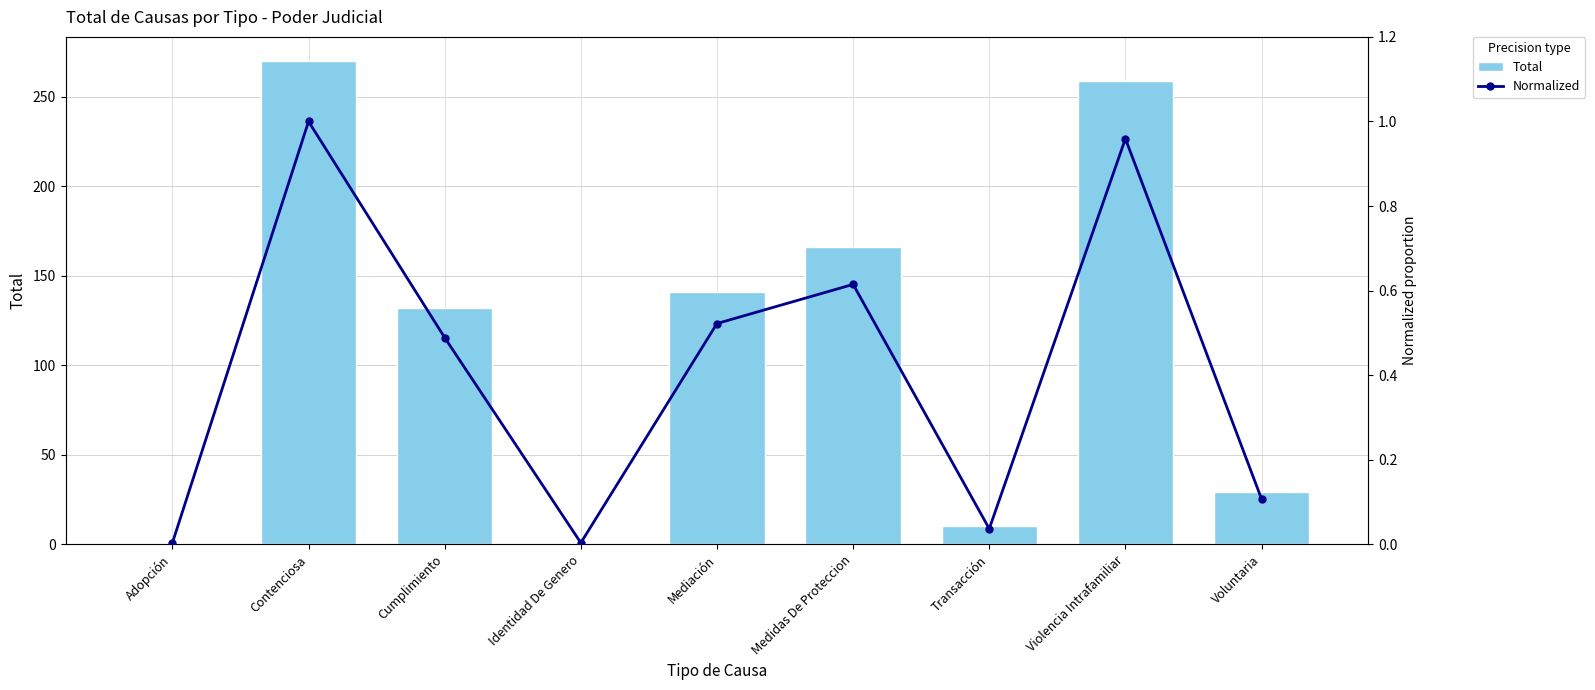

At which label is id_precision closest to 0?

Adopción